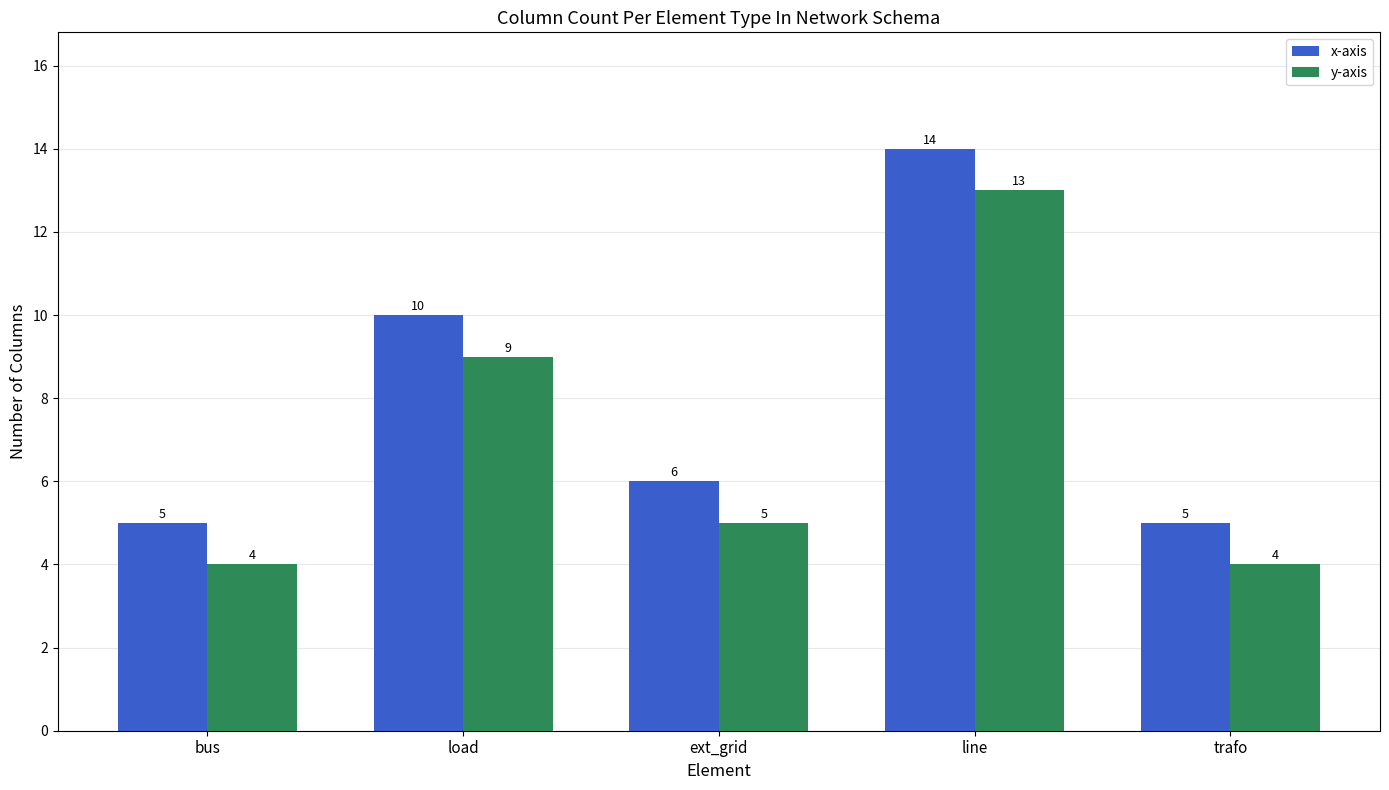

What is the difference between the maximum and minimum values in the y-axis series?

9